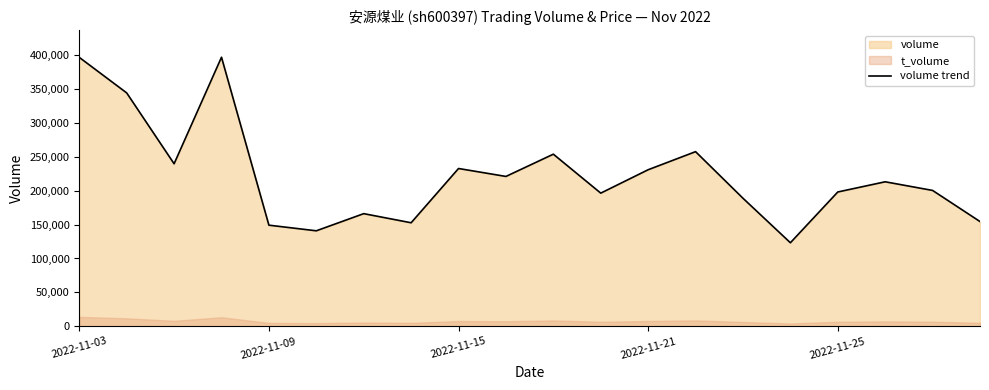

What is the change in value from 2022-11-15 to 18?

-39348